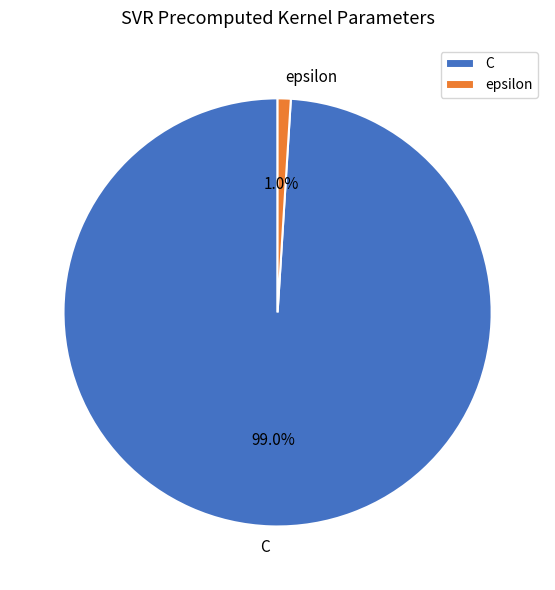

Combined, what portion of the pie is C and epsilon?

100.0%